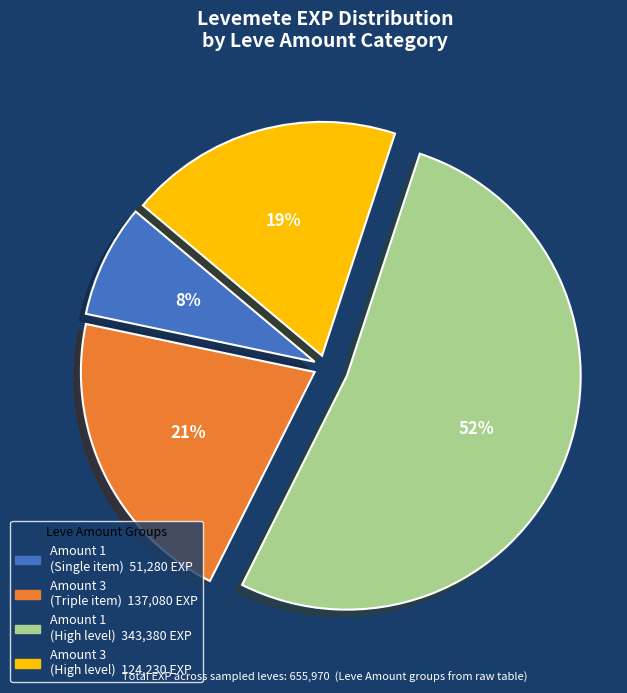

Is there a majority slice in this chart?

Yes